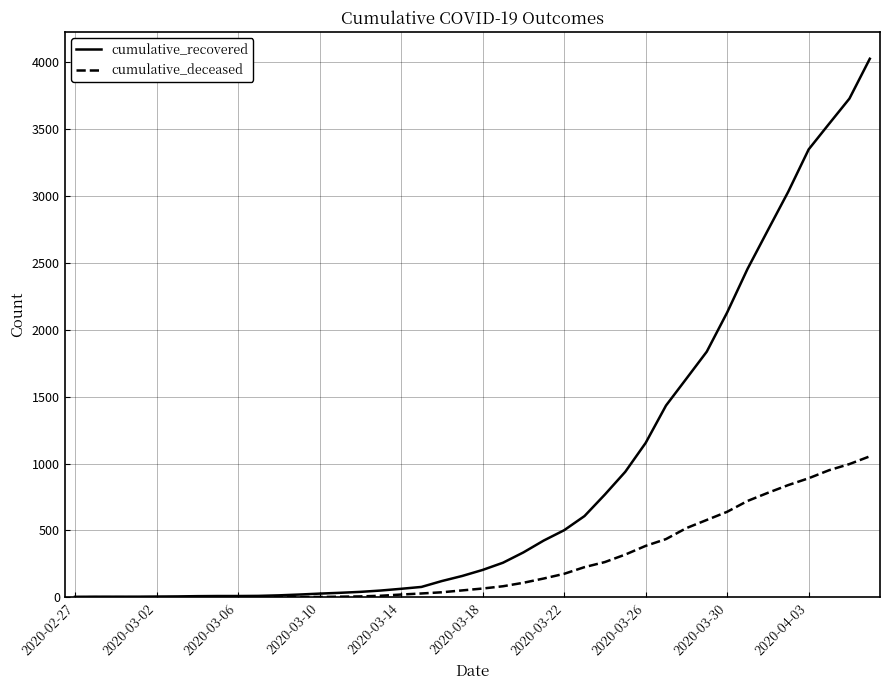

Is this an area chart (filled region under the line)?

No